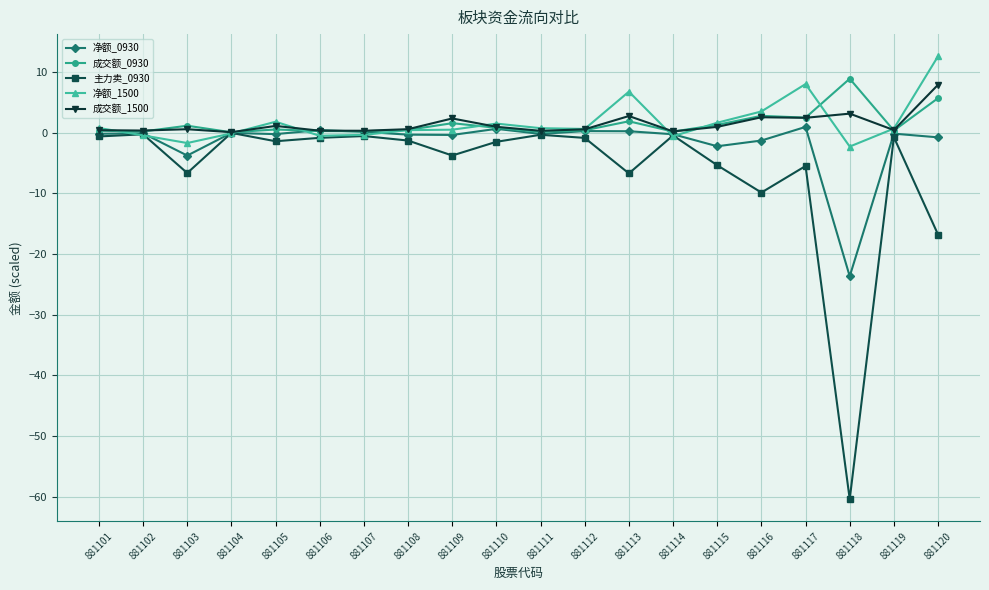

What are all the series names shown in the legend?

净额_0930, 成交额_0930, 主力卖_0930, 净额_1500, 成交额_1500